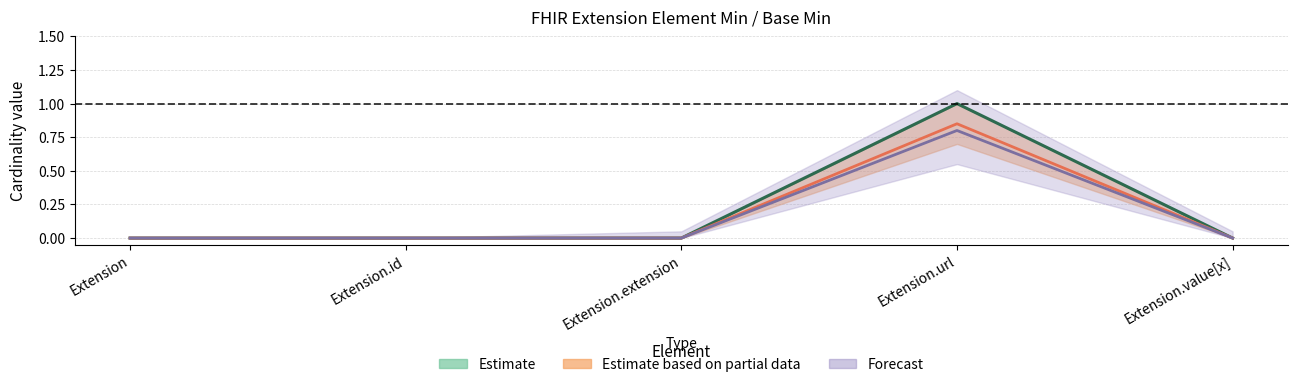

What position from the left is Extension.extension?

3